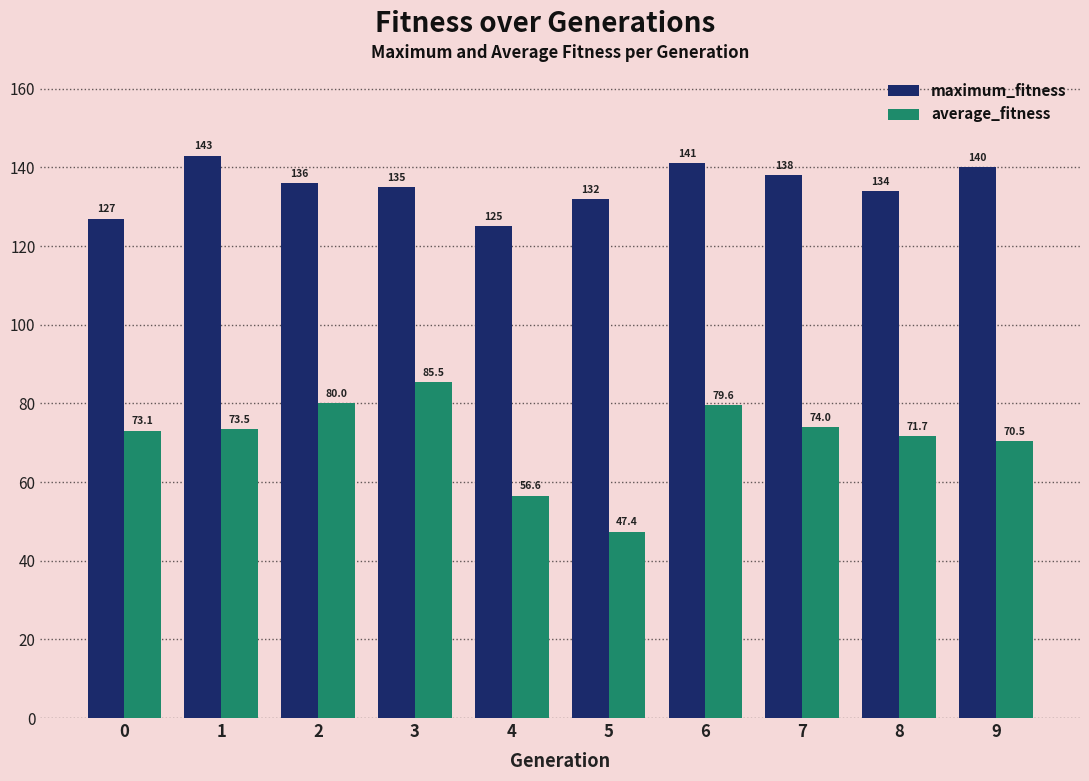

The maximum_fitness series shows 140.0 at 9. True or false?

True